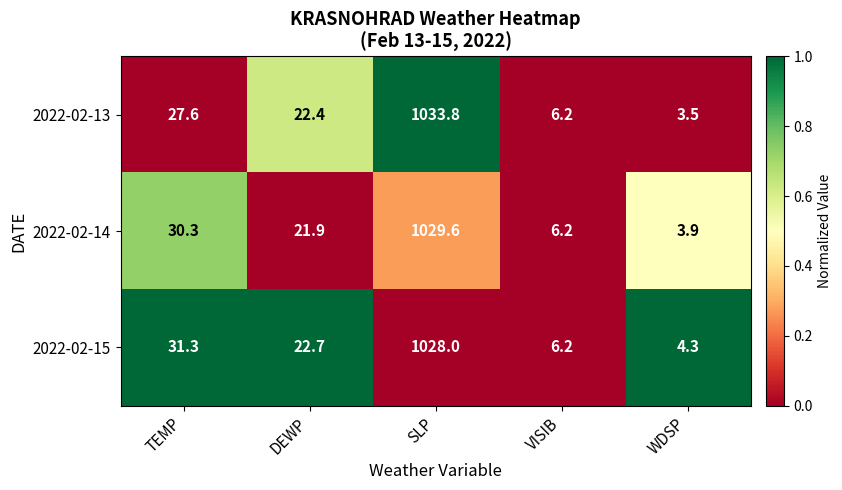

What is the total value across all series at WDSP?

11.7